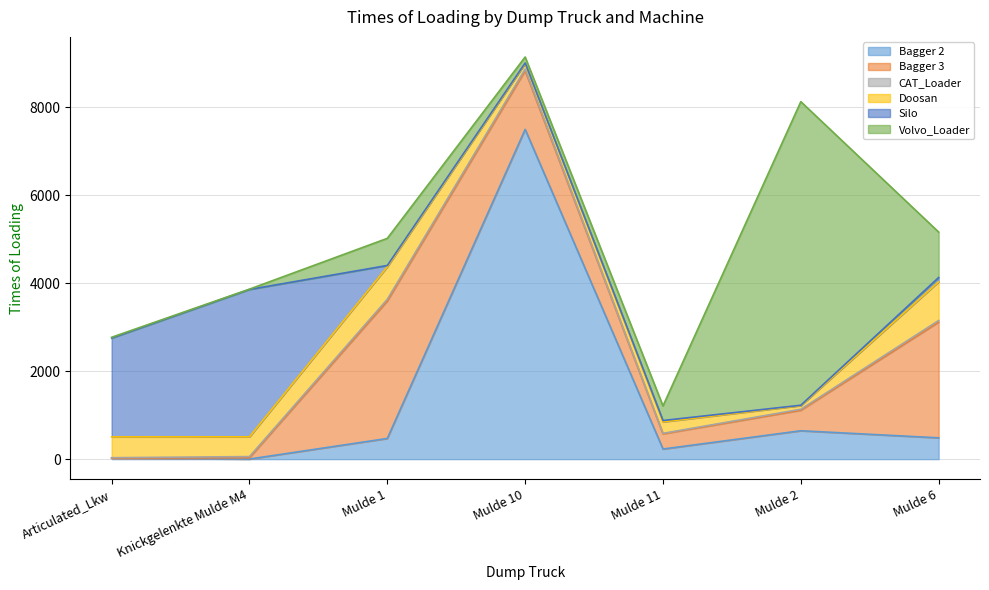

Rank the series by their maximum value, from lowest to highest.

CAT_Loader, Doosan, Bagger 3, Silo, Volvo_Loader, Bagger 2